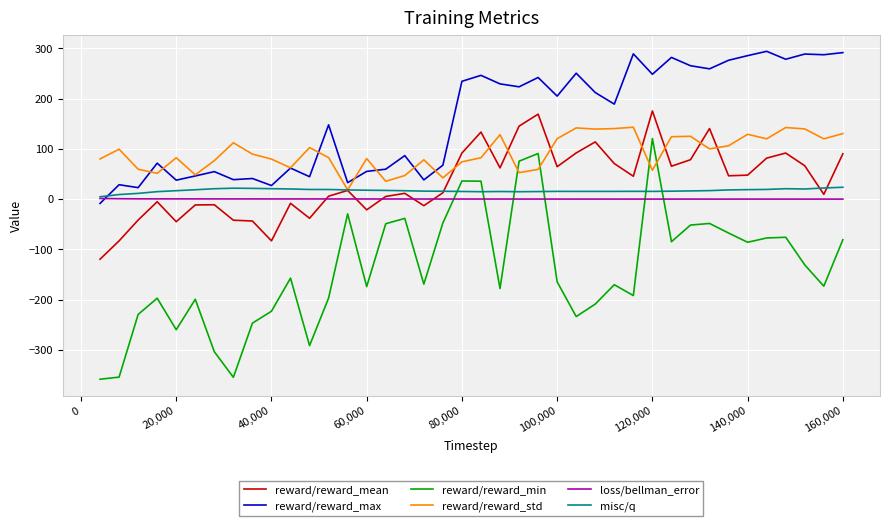

Which series has the widest spread of values?

reward/reward_min